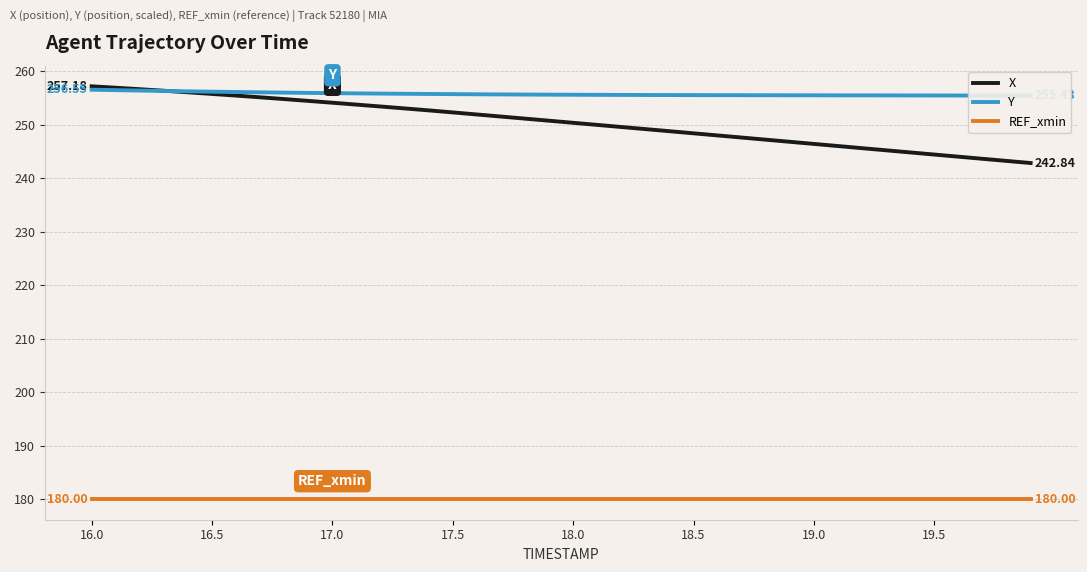

Count the number of categories in the chart.

40